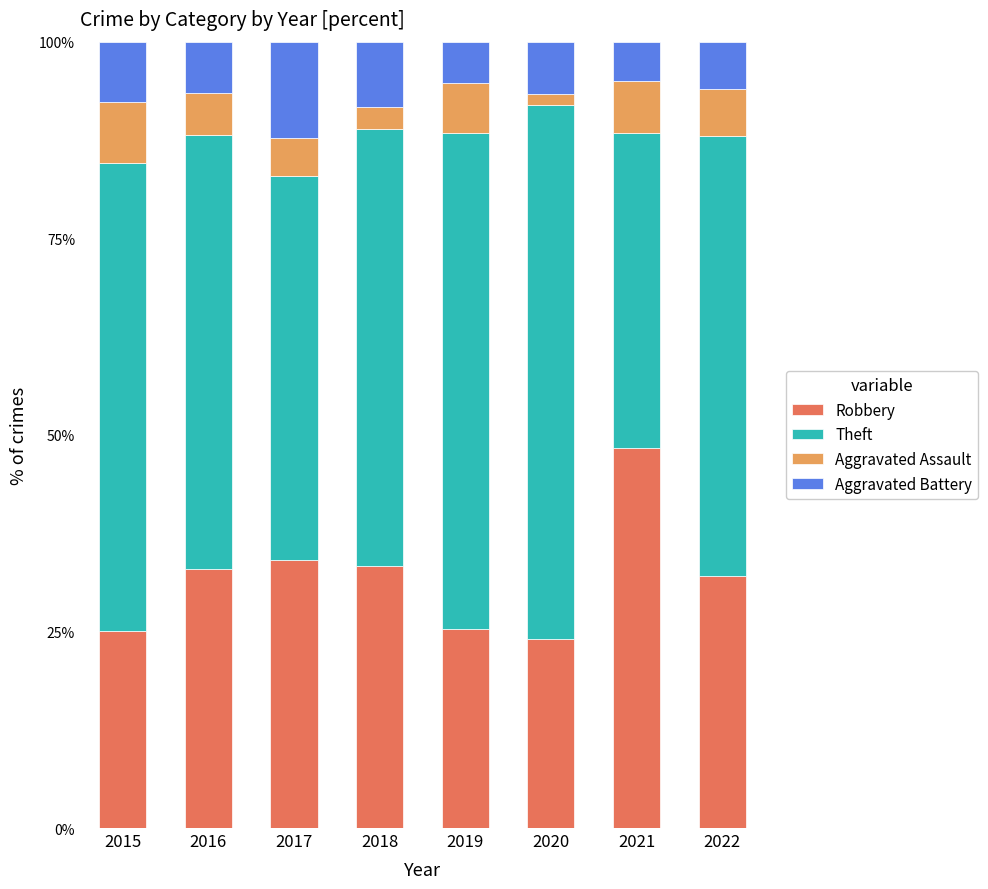

What are all the series names shown in the legend?

Robbery, Theft, Aggravated Assault, Aggravated Battery